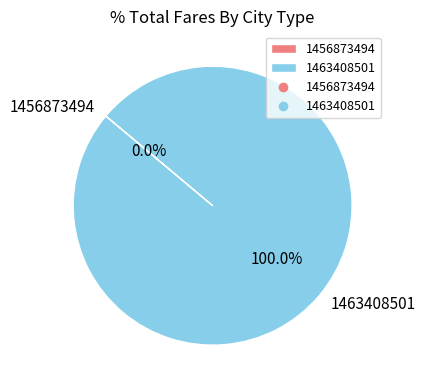

To the nearest percent, what is the average slice percentage?

50%